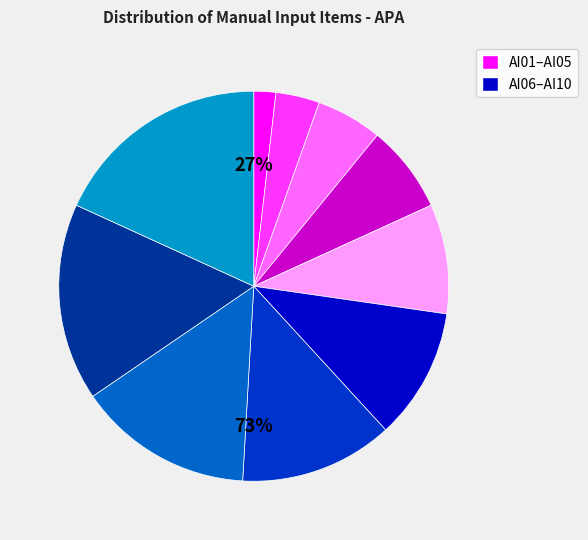

Does AI09 represent more than half of the total?

No